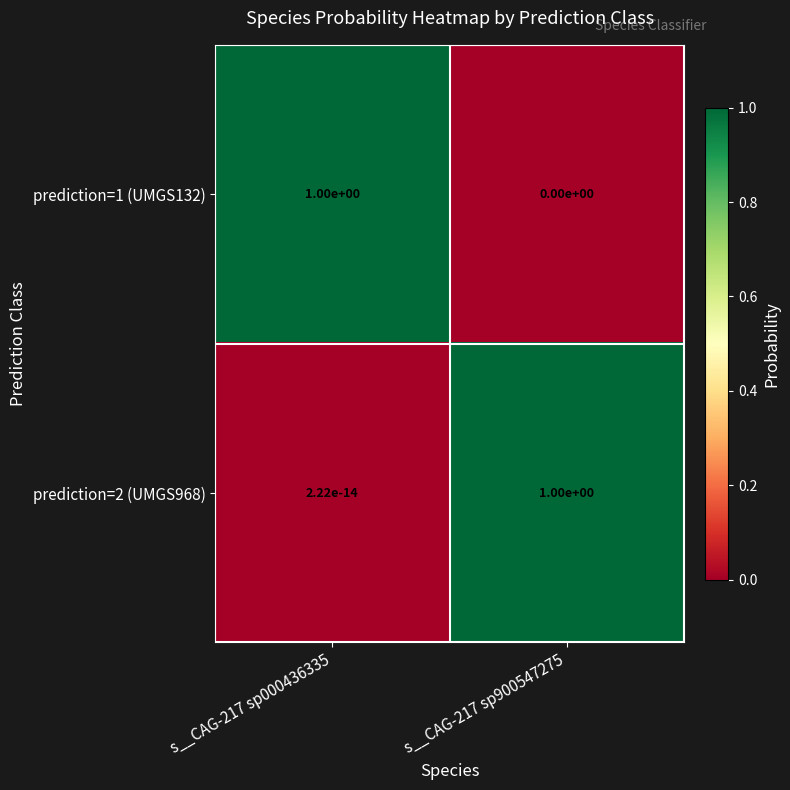

At which label is prediction=1 (UMGS132) closest to 0?

s__CAG-217 sp900547275